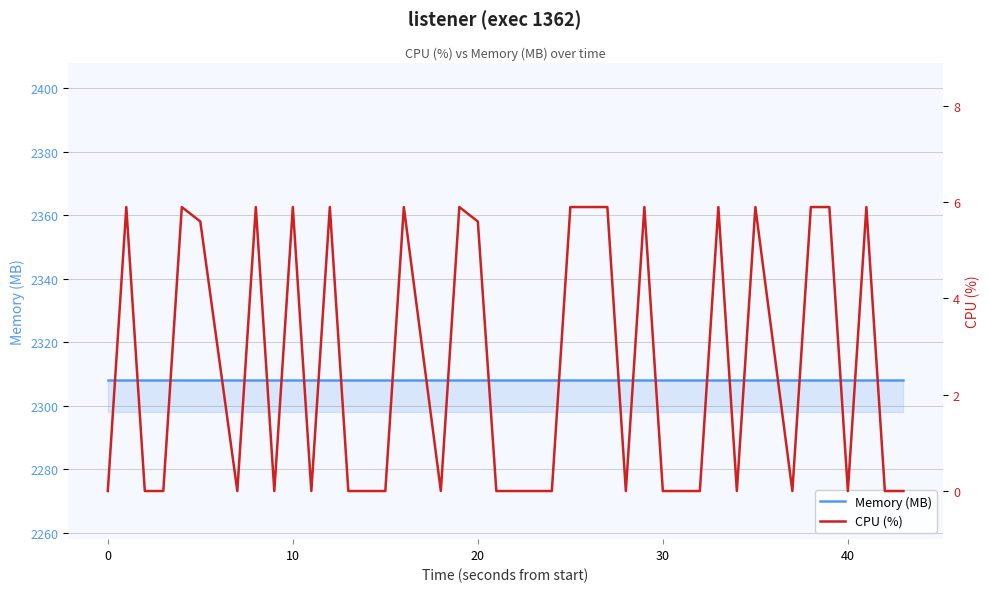

How many data points does each series have?

40